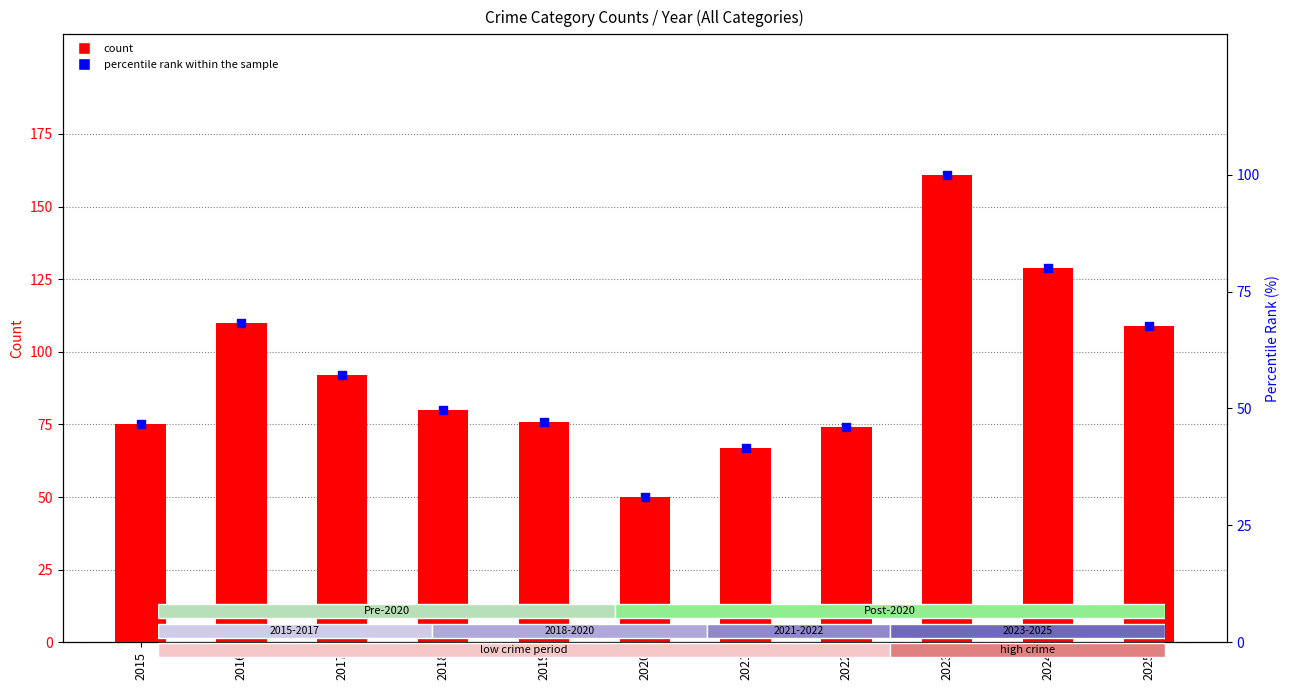

Which has a higher value, 2023 or 2020?

2023